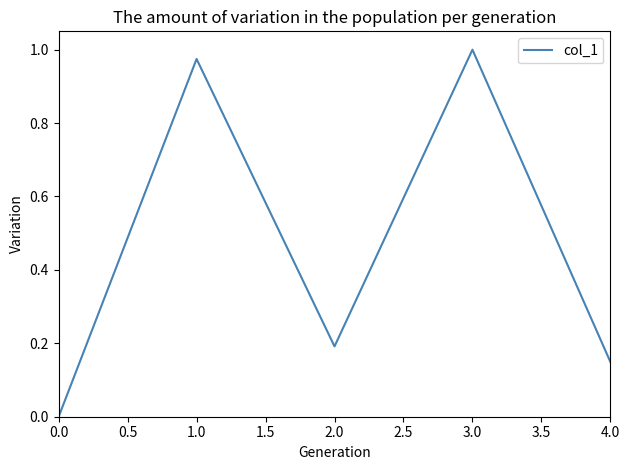

The chart shows a value of 0.0 at 0.0. True or false?

True